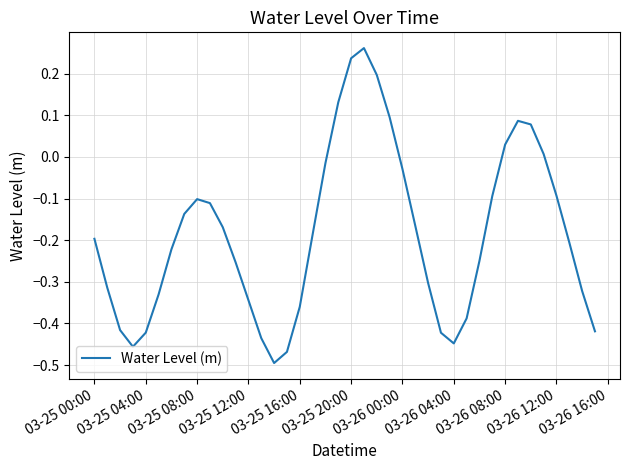

What is the difference between the maximum and minimum values?

0.8